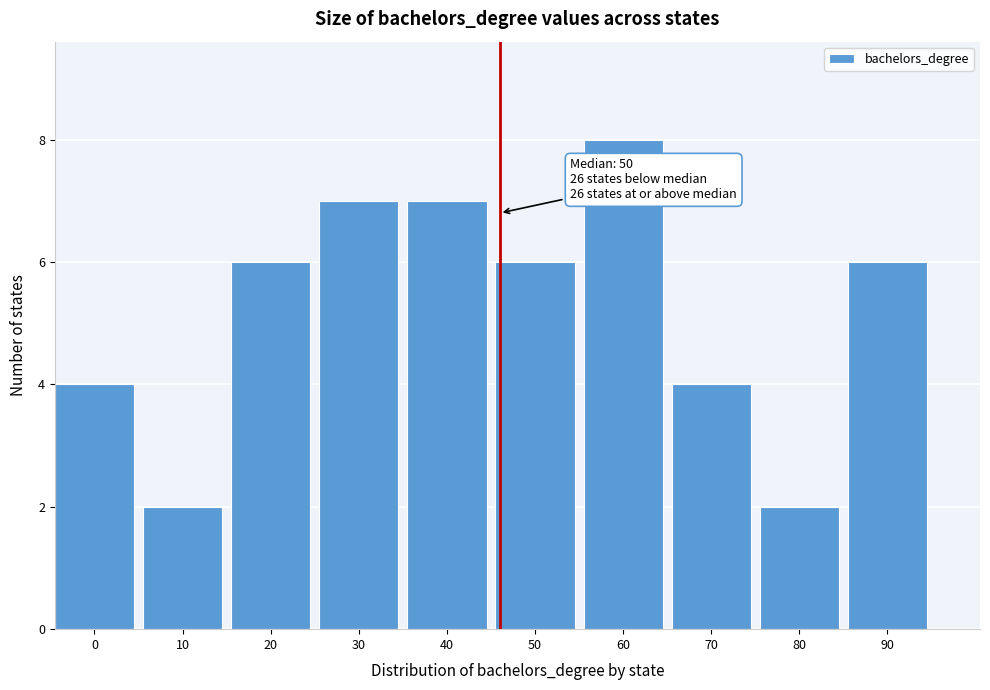

Reading right to left, list all the values displayed in this chart.

6	2	4	8	6	7	7	6	2	4